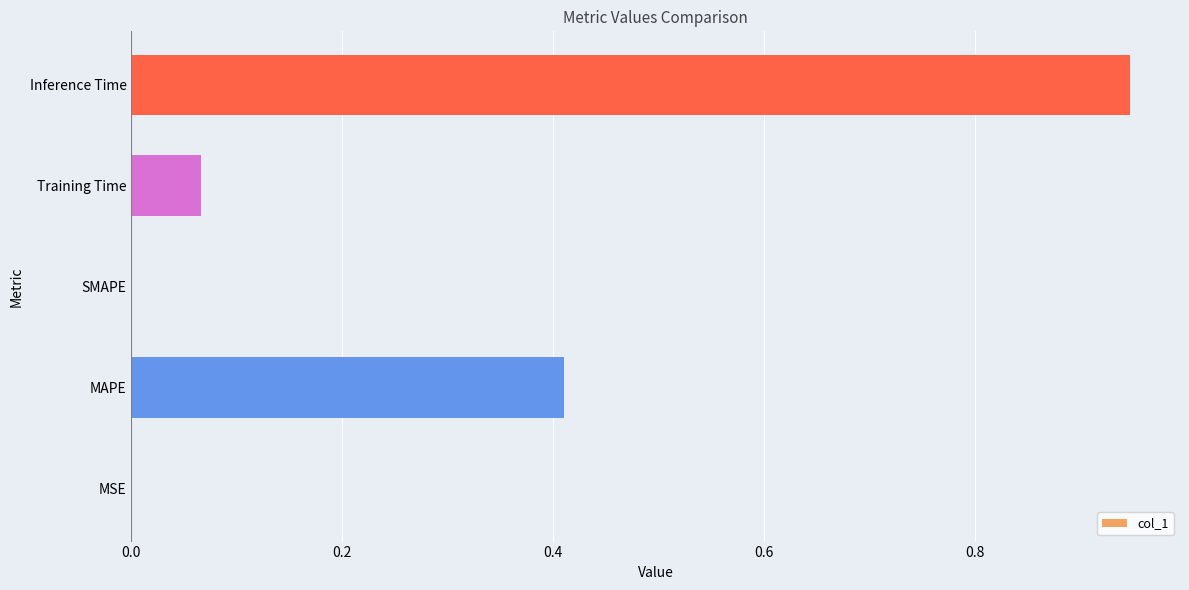

Which category has the highest value across all series?

Inference Time